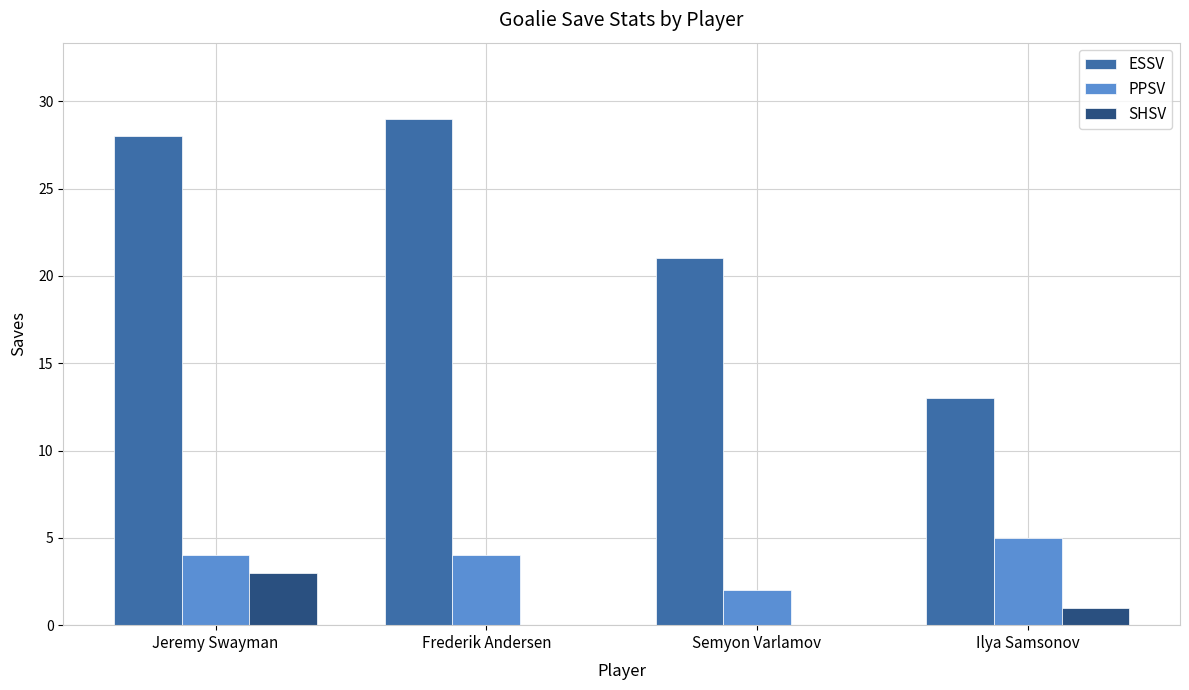

What are all the series names shown in the legend?

ESSV, PPSV, SHSV